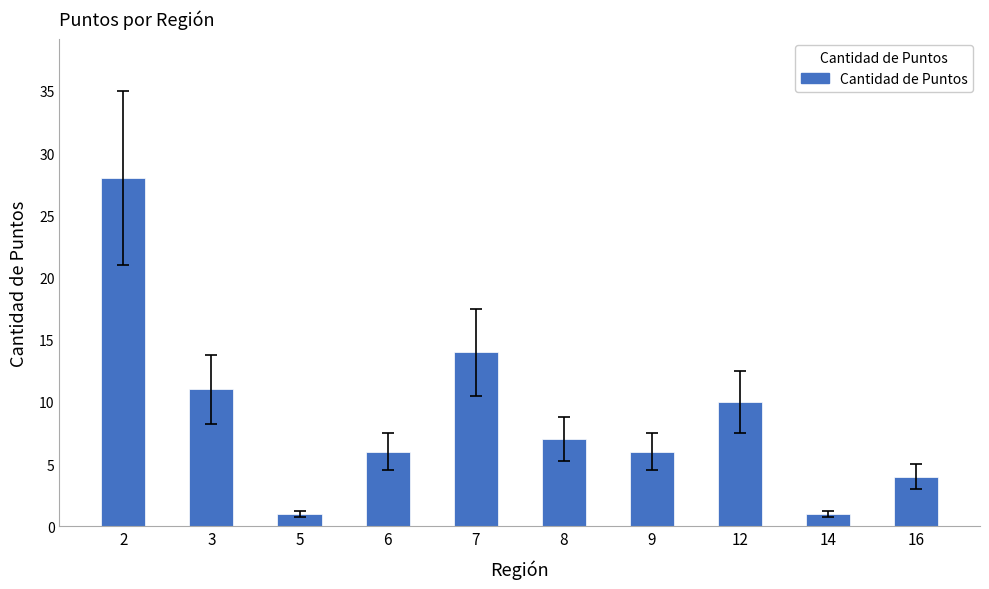

What is the value of the 3rd bar from the left?

1